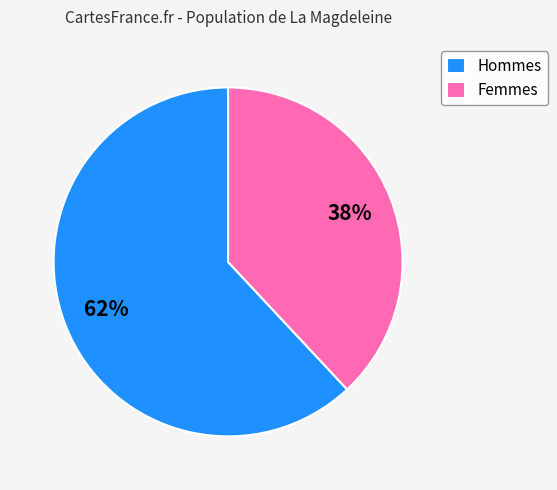

To the nearest percent, what percentage of the pie is Femmes?

38%